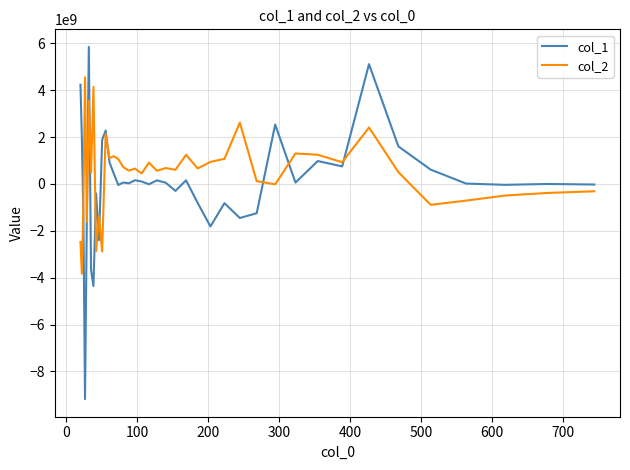

What is the difference between the maximum and minimum values in the col_2 series?

8382041356.3